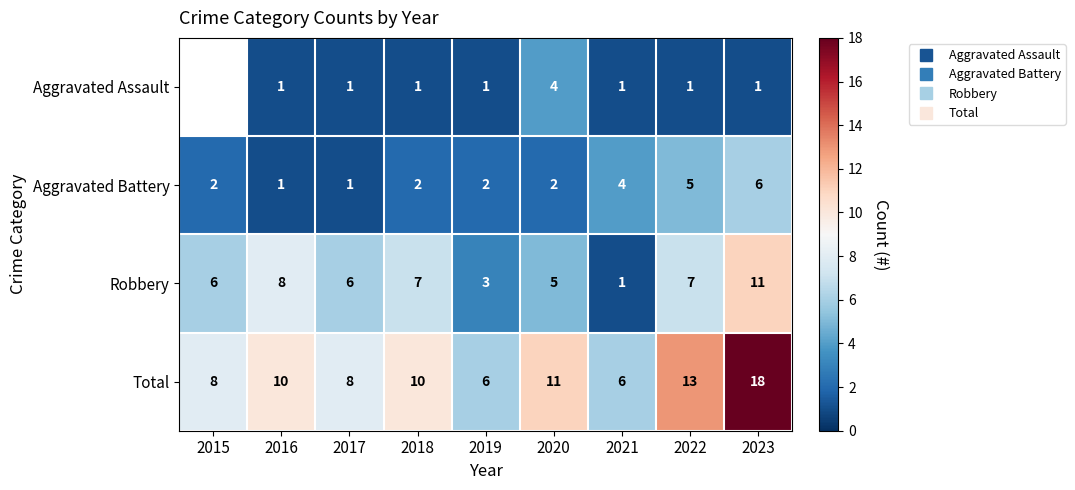

List the series in order of their overall mean, lowest first.

Aggravated Assault, Aggravated Battery, Robbery, Total